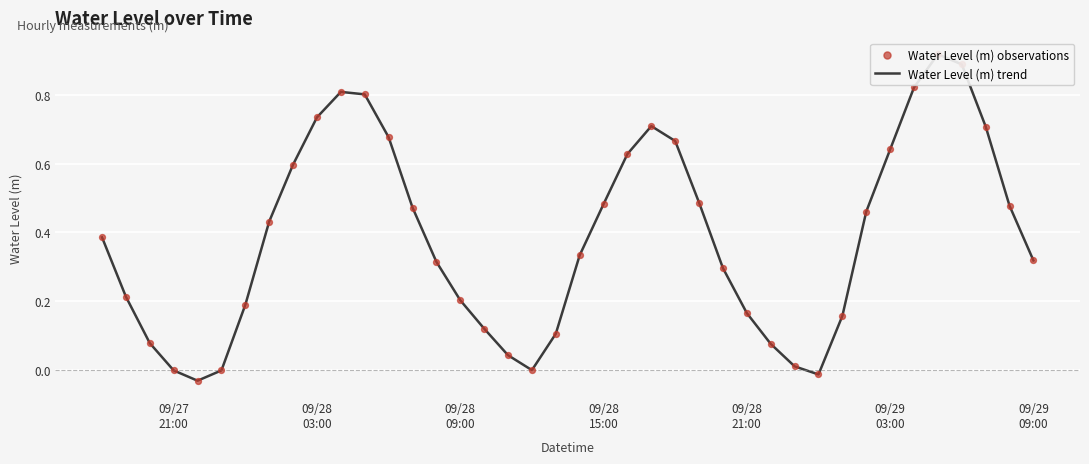

Which series reaches the maximum Y coordinate?

Water Level (m) trend